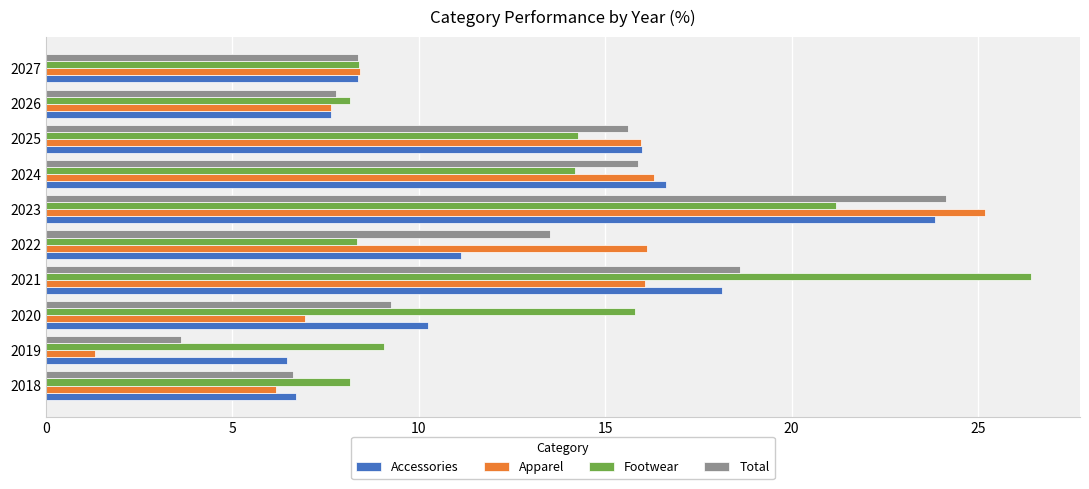

At 2022, list the series in order from largest to smallest.

Apparel, Total, Accessories, Footwear